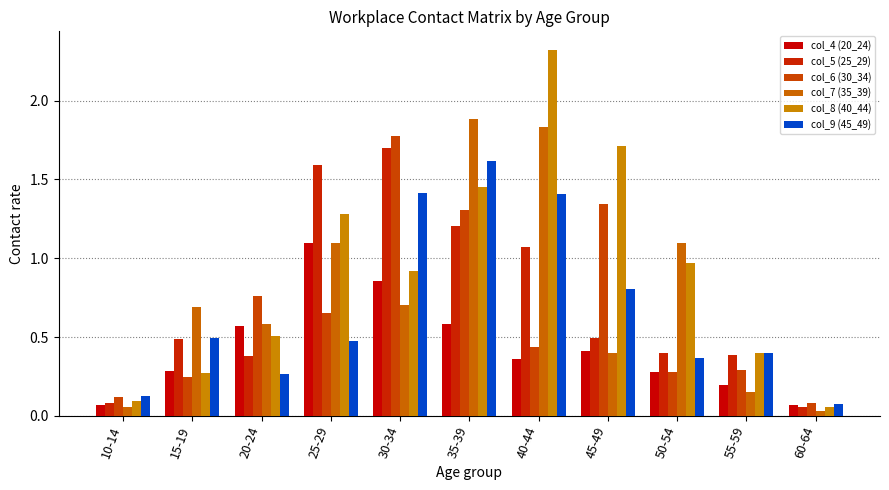

List the labels in order of col_7 (35_39) value, smallest first.

60-64, 10-14, 55-59, 45-49, 20-24, 15-19, 30-34, 50-54, 25-29, 40-44, 35-39